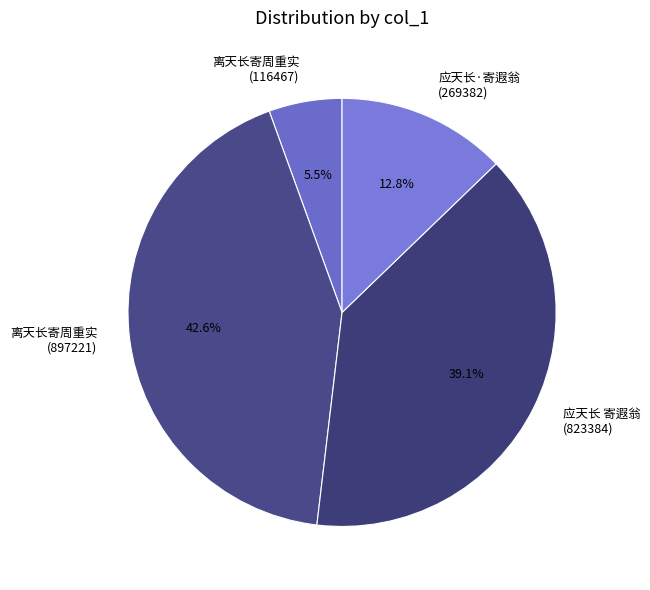

Is there a majority slice in this chart?

No